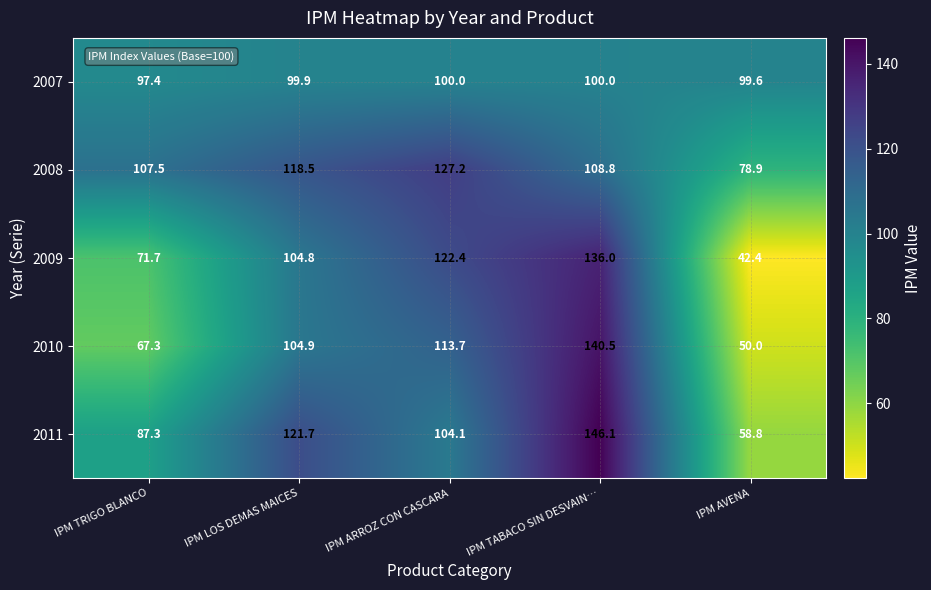

Where does the 2007 series first go above 99?

IPM LOS DEMAS MAICES